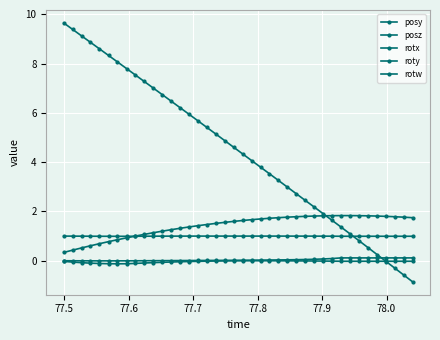

How many intersections are there between posy and rotw?

1